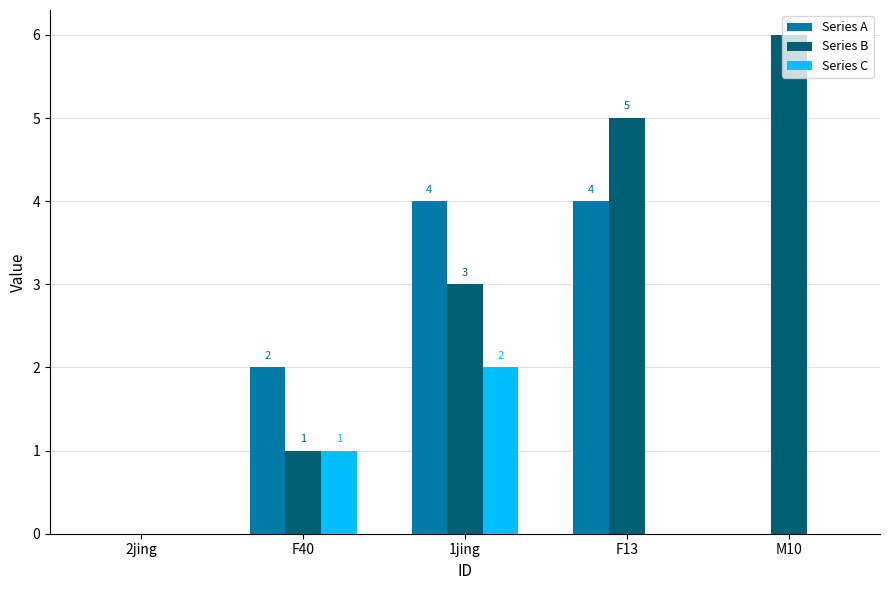

What is the greatest value displayed?

6